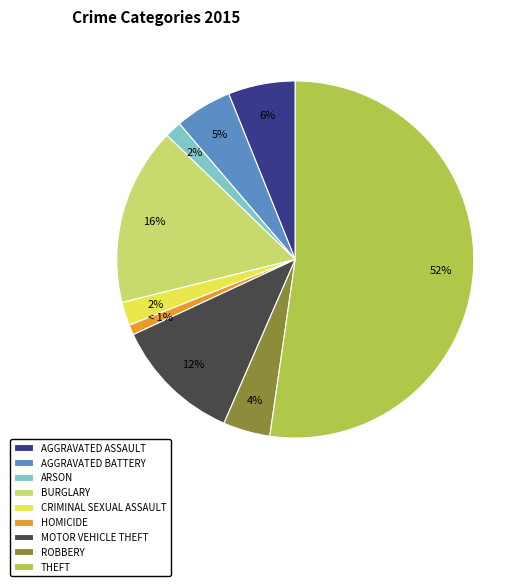

Do ROBBERY and MOTOR VEHICLE THEFT together represent more than half of the pie?

No